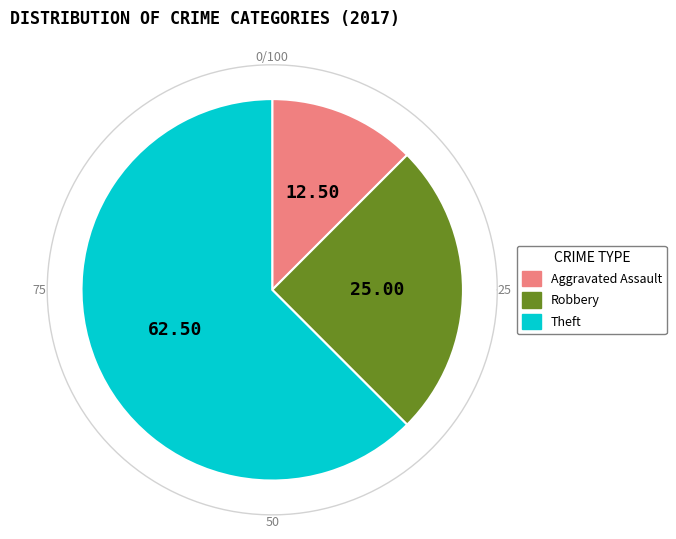

To the nearest percent, what portion does Theft represent?

62%